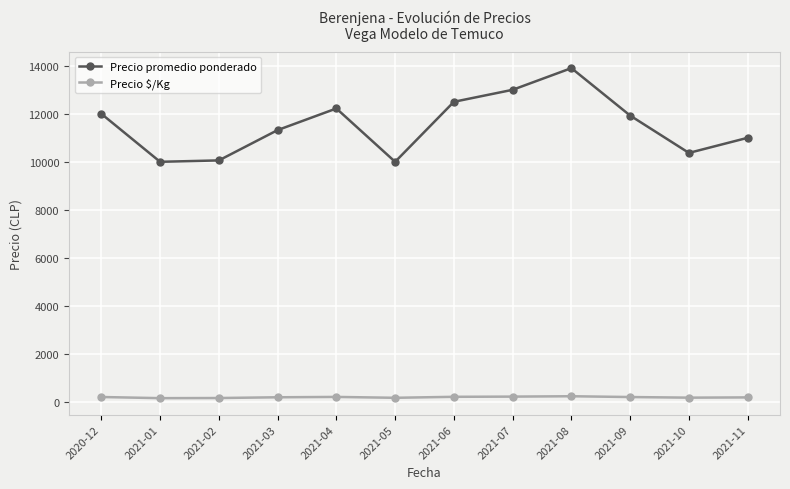

What is the highest value of the Precio promedio ponderado series?

13903.2